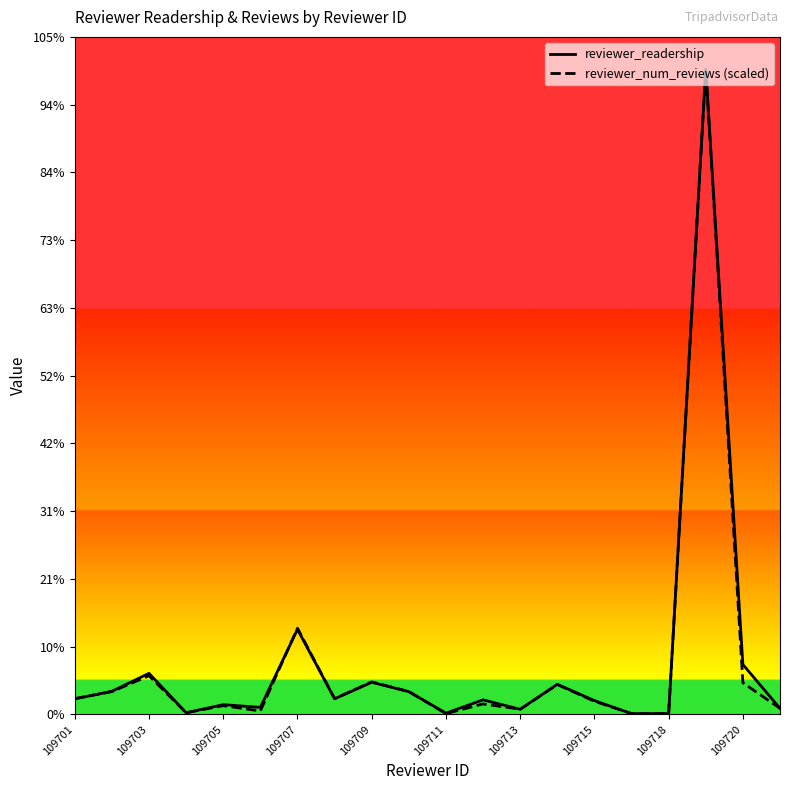

Is this an area chart (filled region under the line)?

No